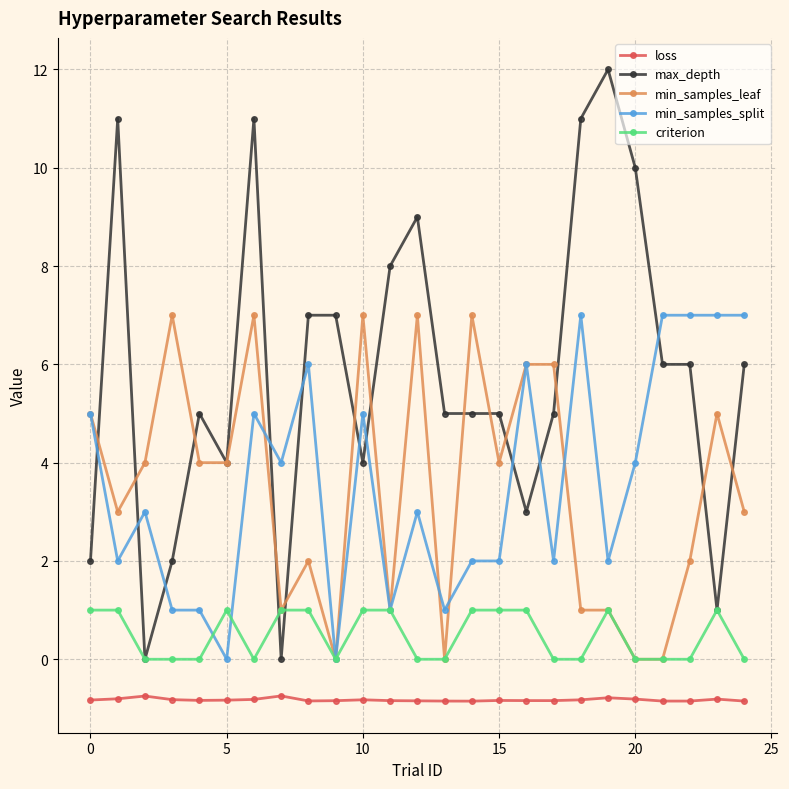

How many lines are shown in the chart?

5